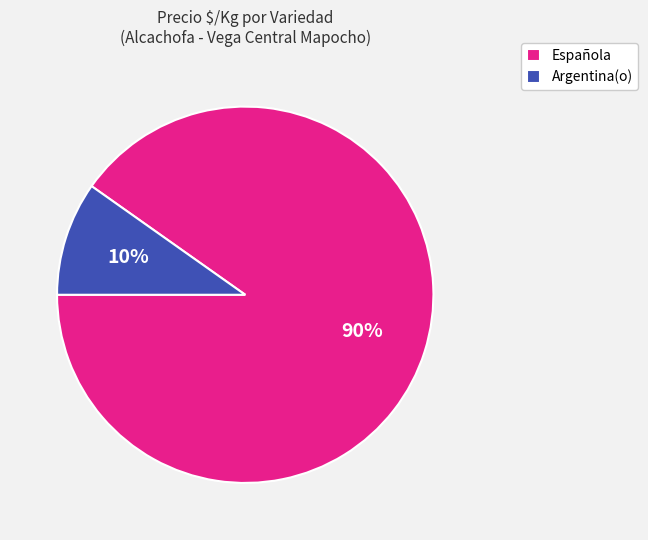

Combined, do Española and Argentina(o) account for over 50%?

Yes